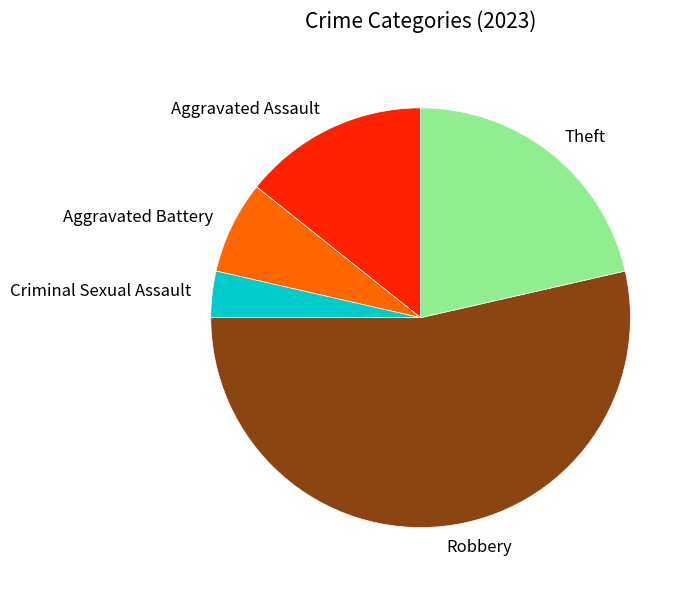

Is it true that Criminal Sexual Assault is 4% of the pie?

True